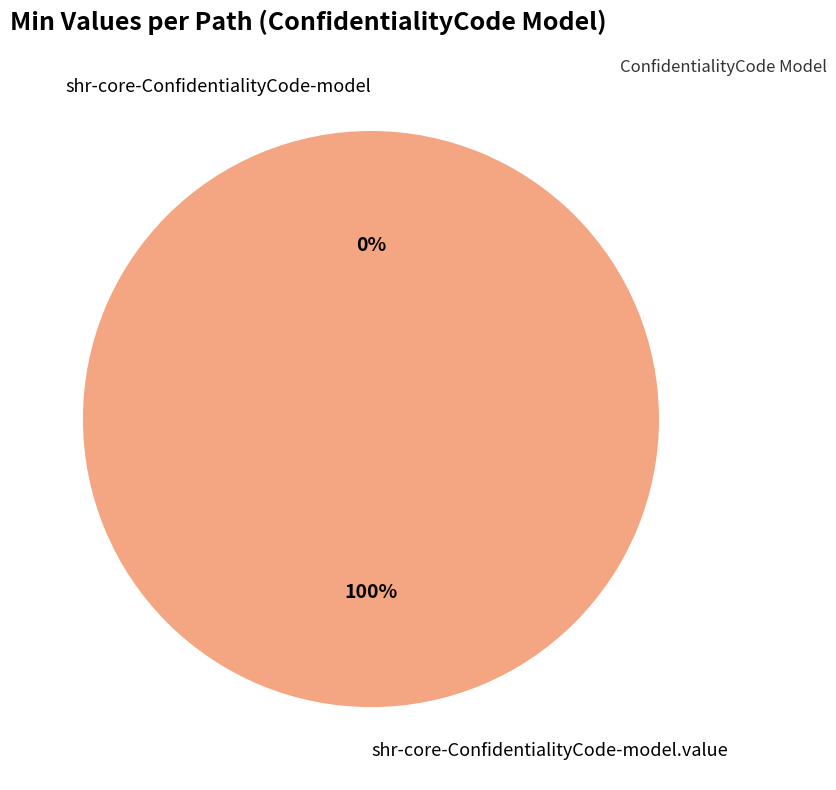

What is the smallest slice in the pie chart?

shr-core-ConfidentialityCode-model